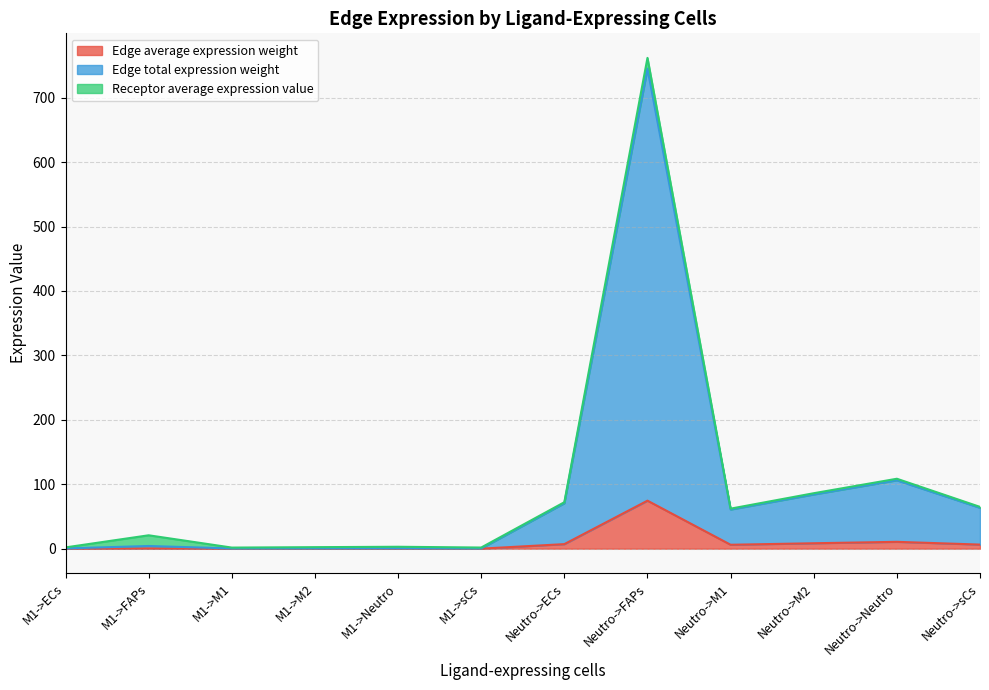

At which label does Edge average expression weight reach its peak?

Neutro->FAPs